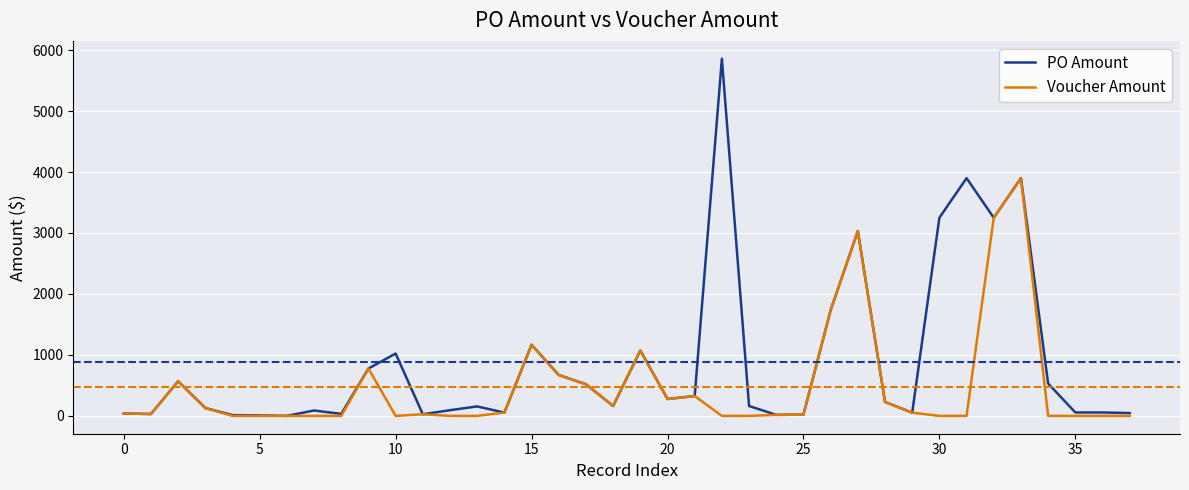

Which series has the largest range (max minus min)?

PO Amount